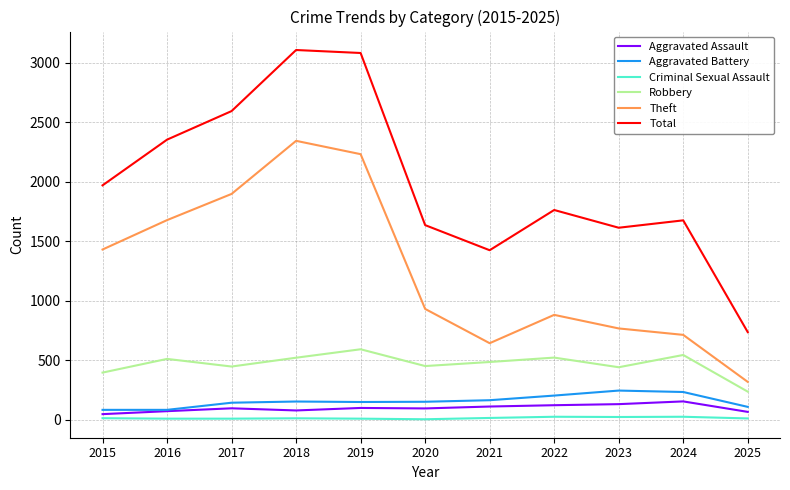

Is the value of Criminal Sexual Assault at 2018 greater than the value of Theft at 2016?

No